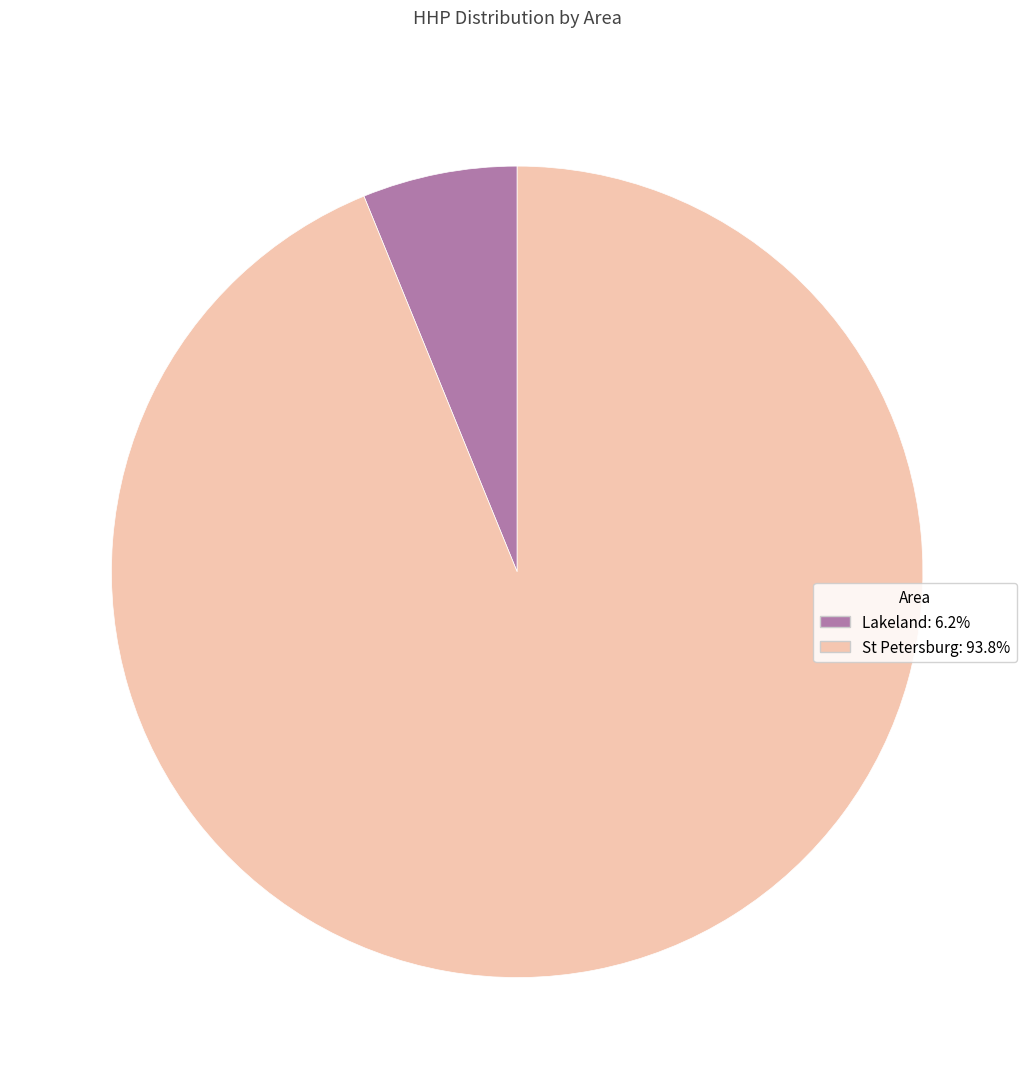

Is there a majority slice in this chart?

Yes